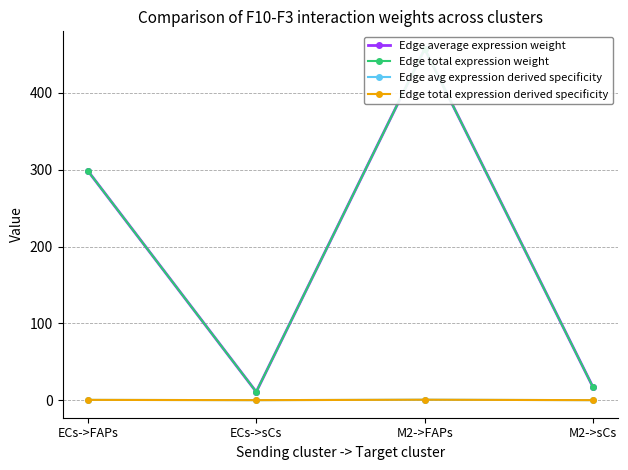

True or false: Edge total expression derived specificity and Edge total expression weight cross at least once.

False